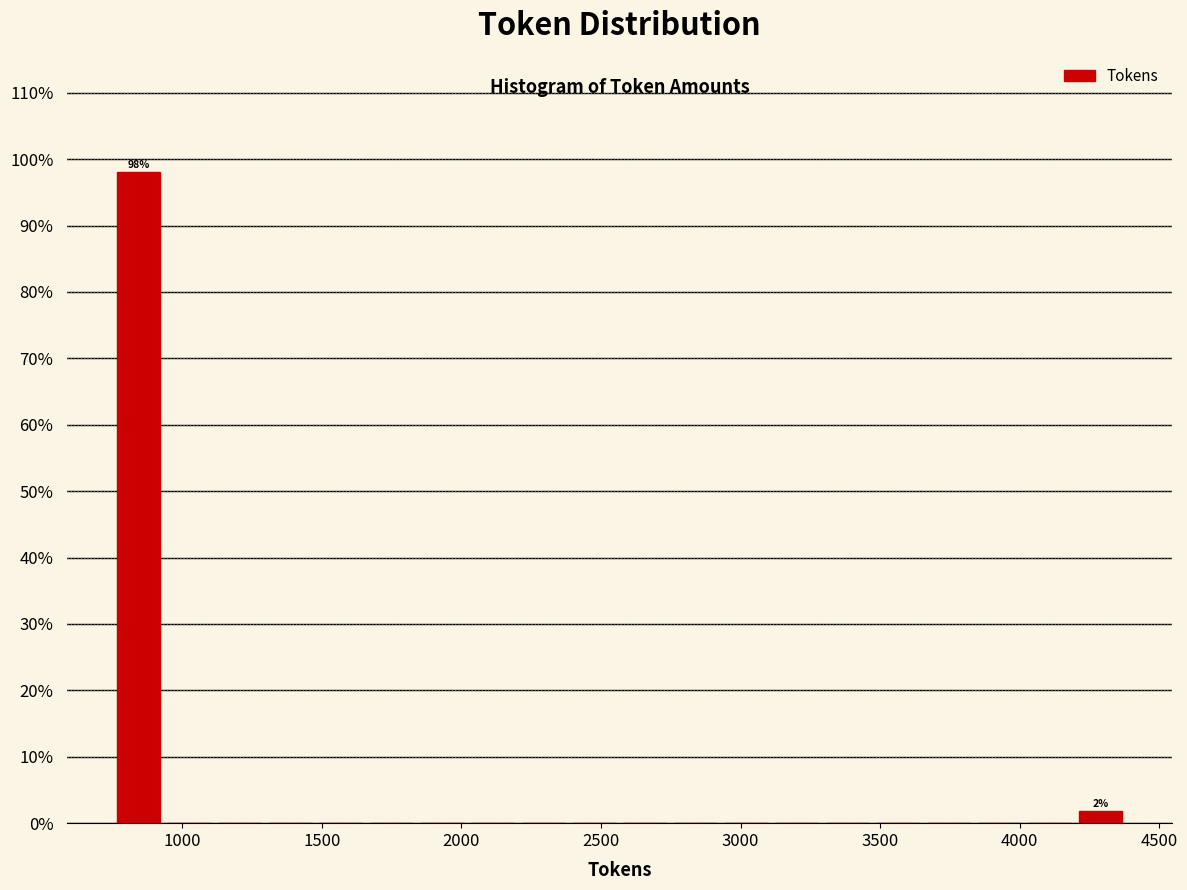

Read against the x-axis, roughly where is the centre of the tallest bar?

850